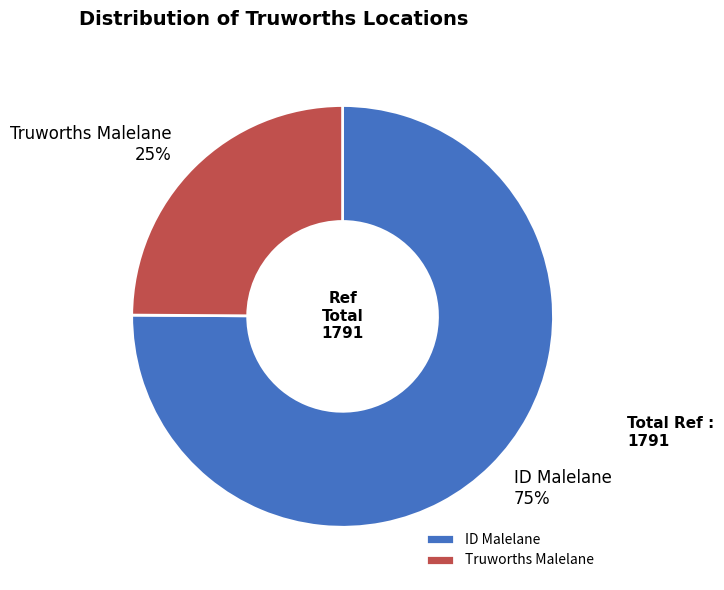

To the nearest percent, what is the average slice percentage?

50%